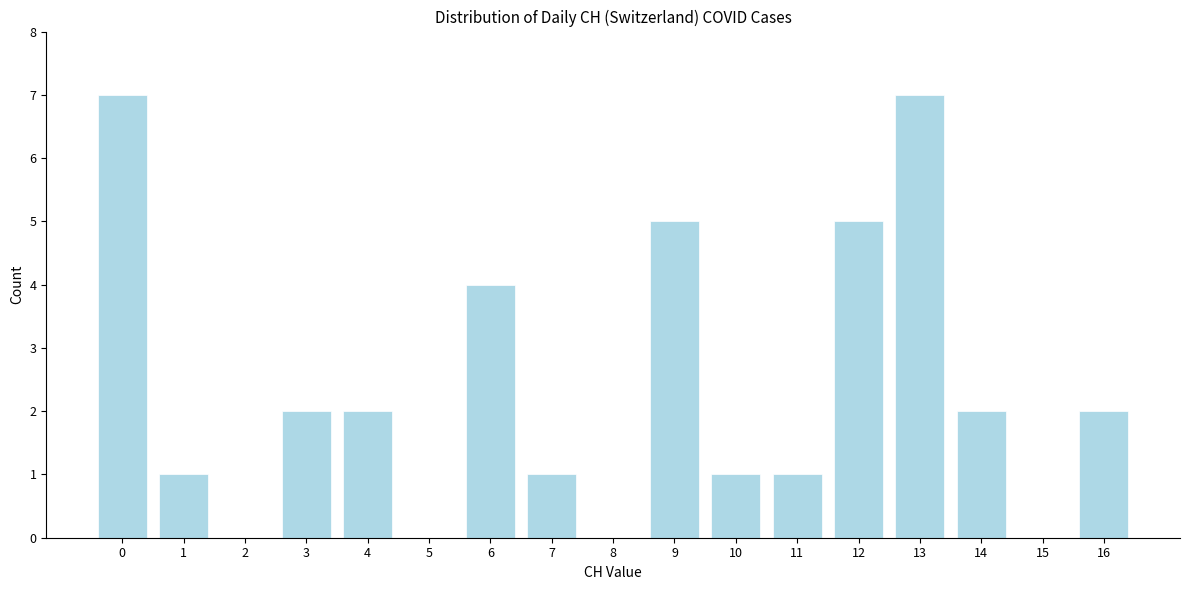

Reading left to right, extract all data points from this chart.

0=7	1=1	2=0	3=2	4=2	5=0	6=4	7=1	8=0	9=5	10=1	11=1	12=5	13=7	14=2	15=0	16=2